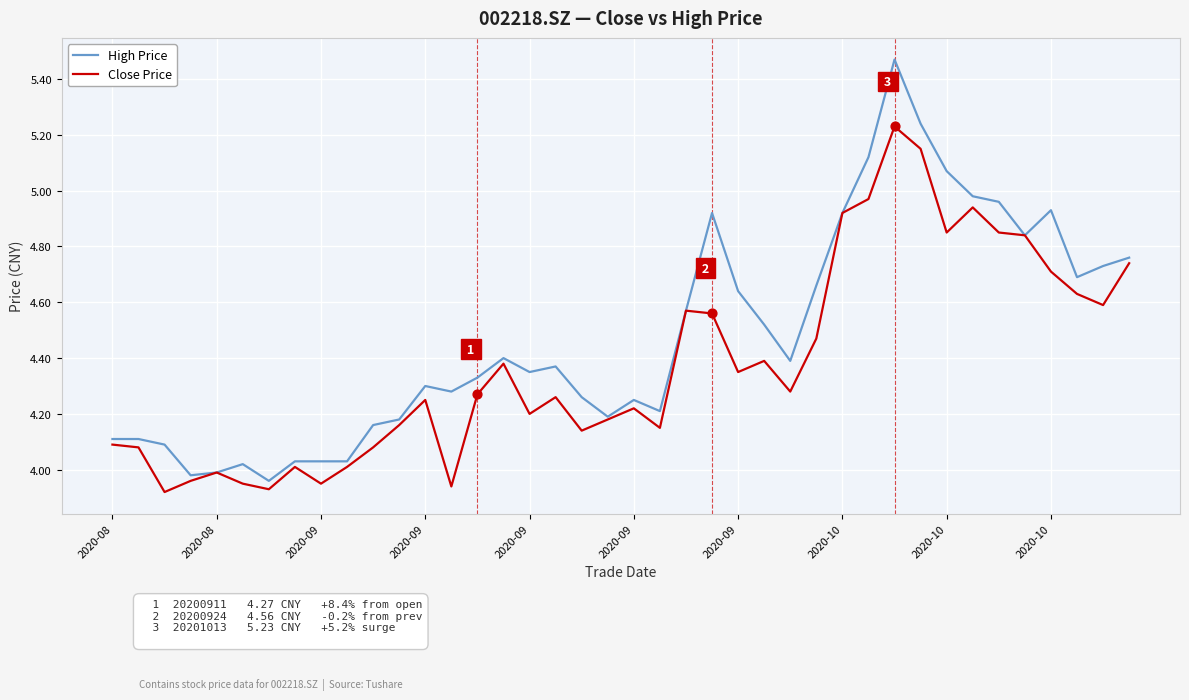

Which series has the largest range (max minus min)?

High Price